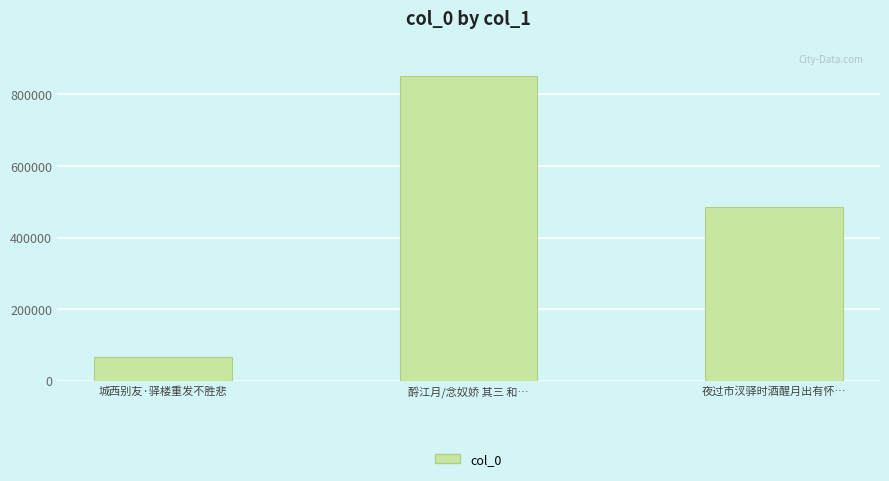

What is the sum of the values at 夜过市汊驿时酒醒月出有怀… and 城西别友·驿楼重发不胜悲?

550835